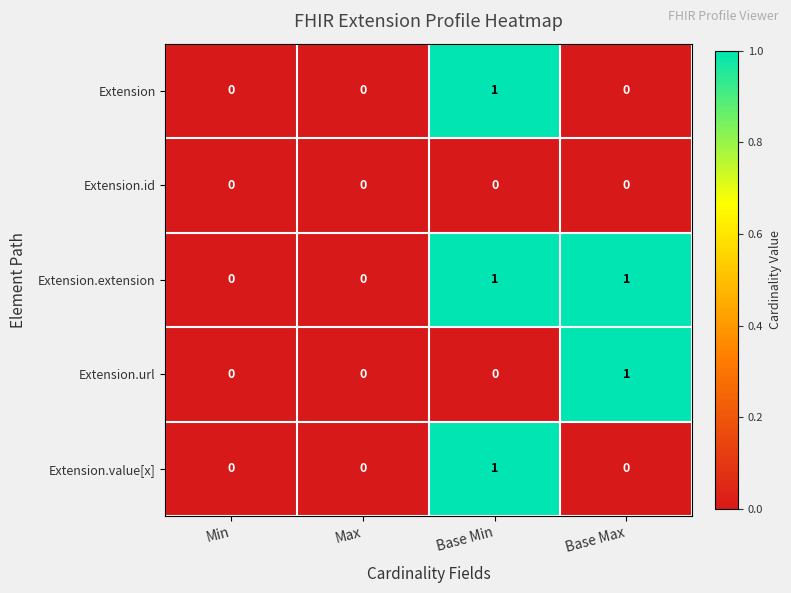

Reading left to right, list all the values displayed in this chart.

Extension: 0	0	1	0
Extension.id: 0	0	0	0
Extension.extension: 0	0	1	1
Extension.url: 0	0	0	1
Extension.value[x]: 0	0	1	0